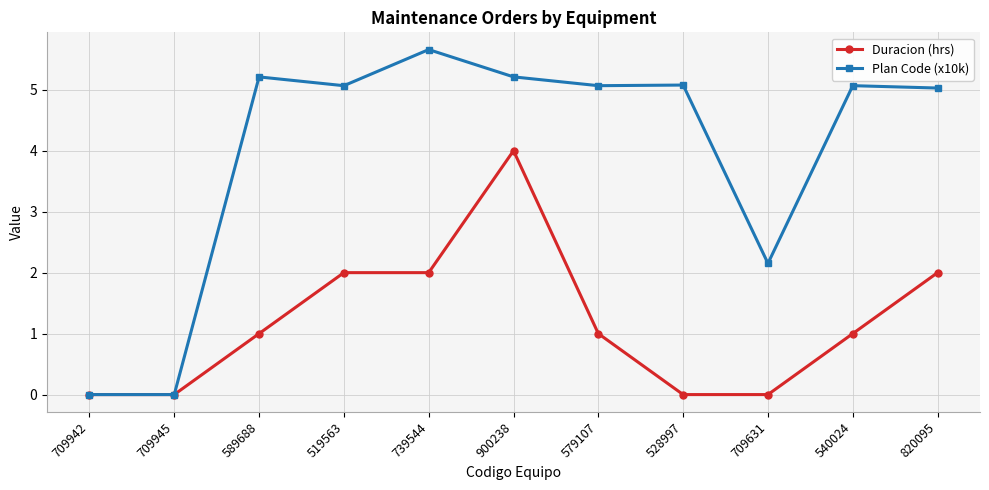

Is it true that Duracion (hrs) equals 2.0 at 739544?

True